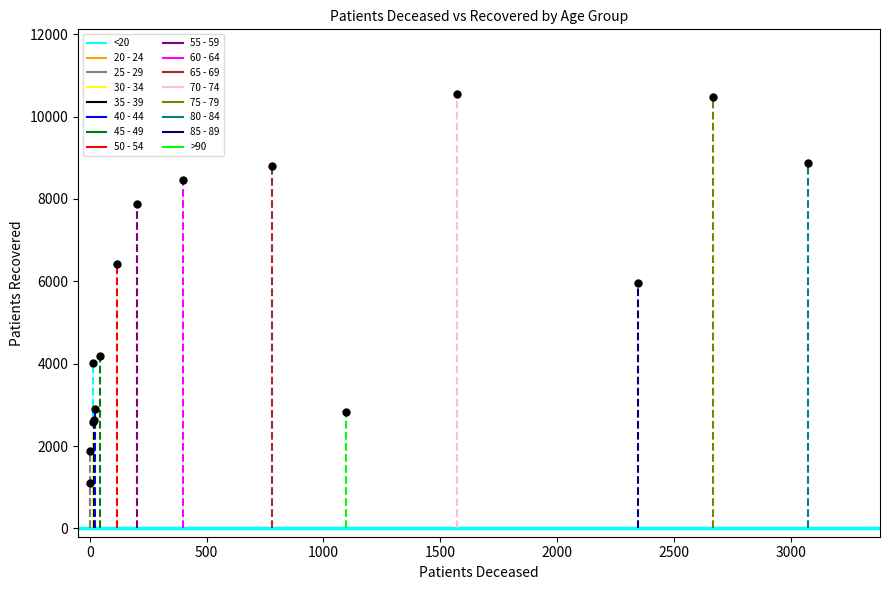

Which series has the largest total across all categories?

patients_recovered